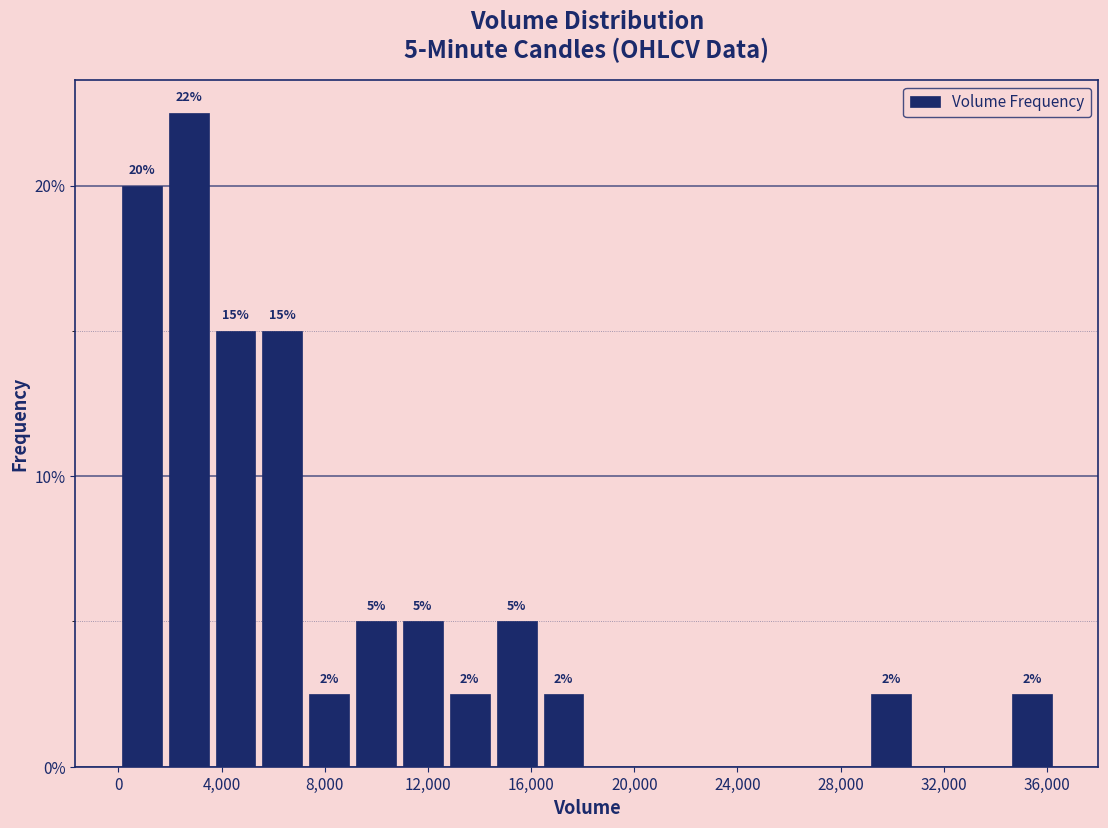

Read against the x-axis, roughly where is the centre of the tallest bar?

2500